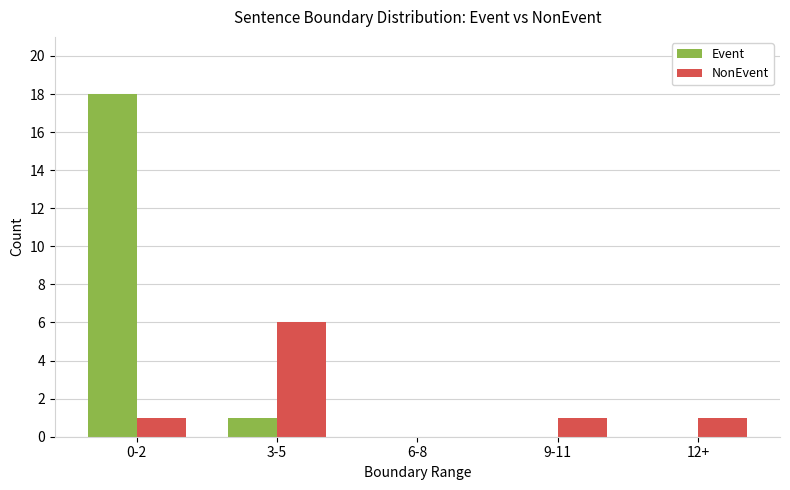

What is the maximum value for NonEvent?

6